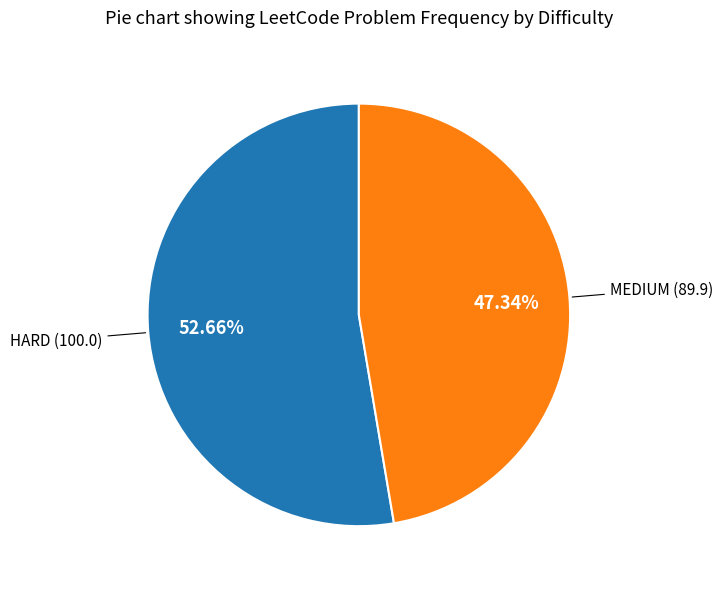

To the nearest percent, what is the difference between the largest and smallest slice percentages?

5%